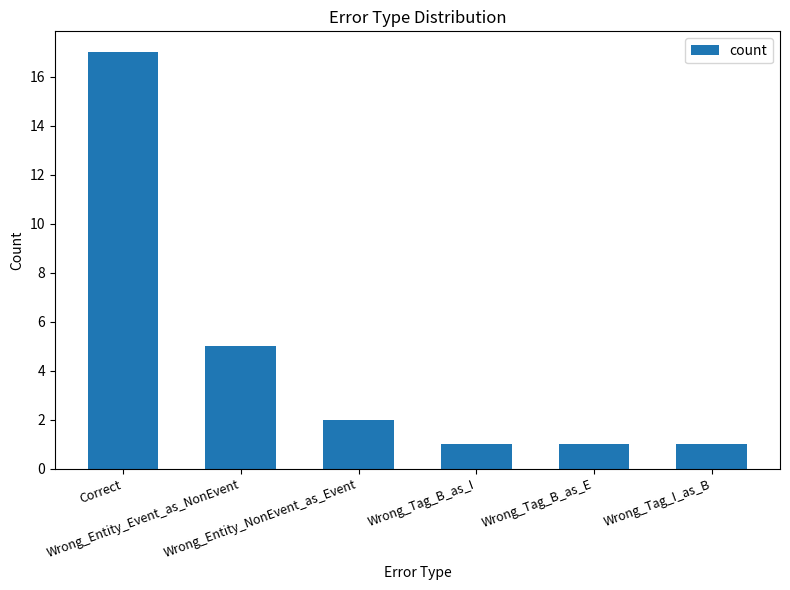

Which label corresponds to the largest value in the chart?

Correct